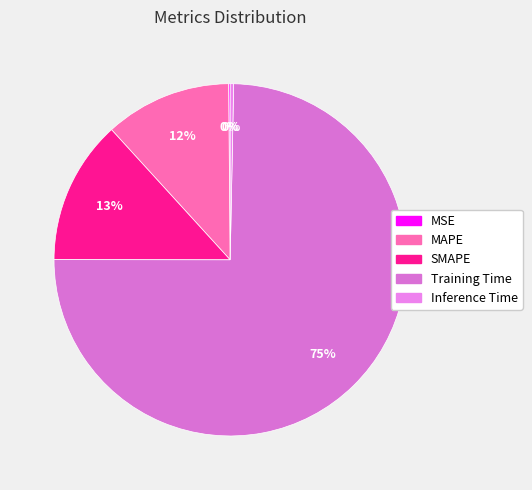

To the nearest percent, what portion does SMAPE represent?

13%